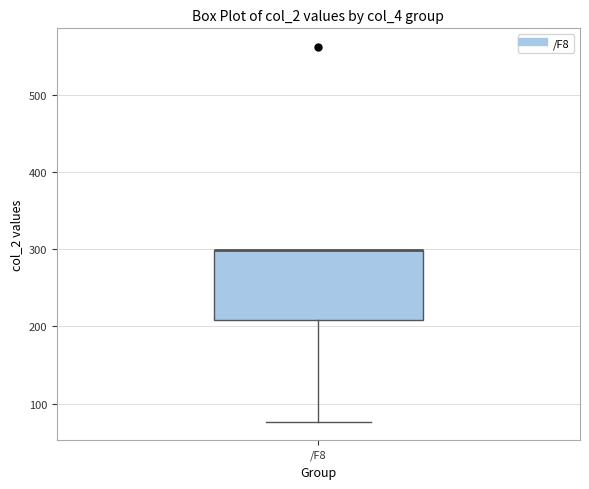

Where is the upper edge of the box for /F8 on the y-axis? The values are not printed on the chart, so give them approximately, as read against the axis.

300